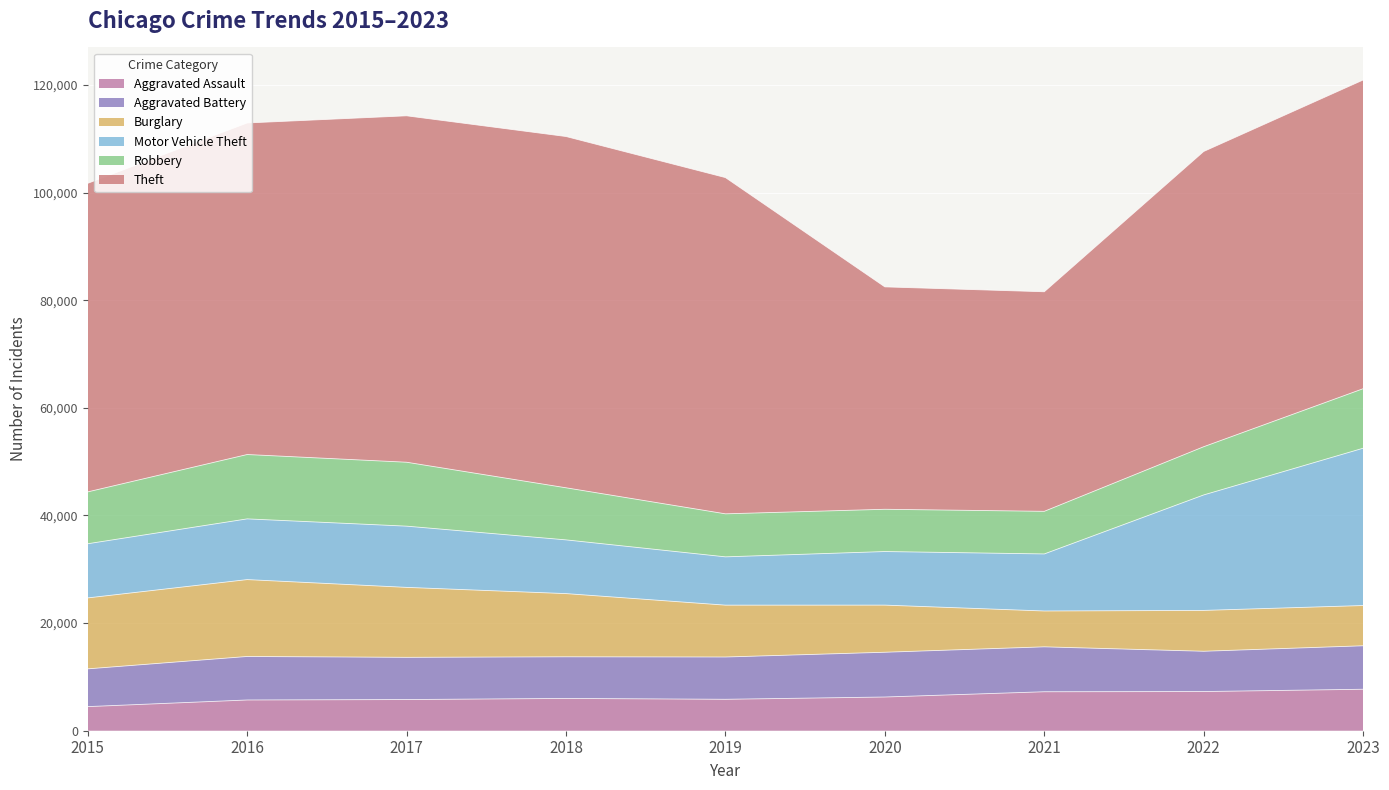

What is the minimum value for Motor Vehicle Theft?

8977